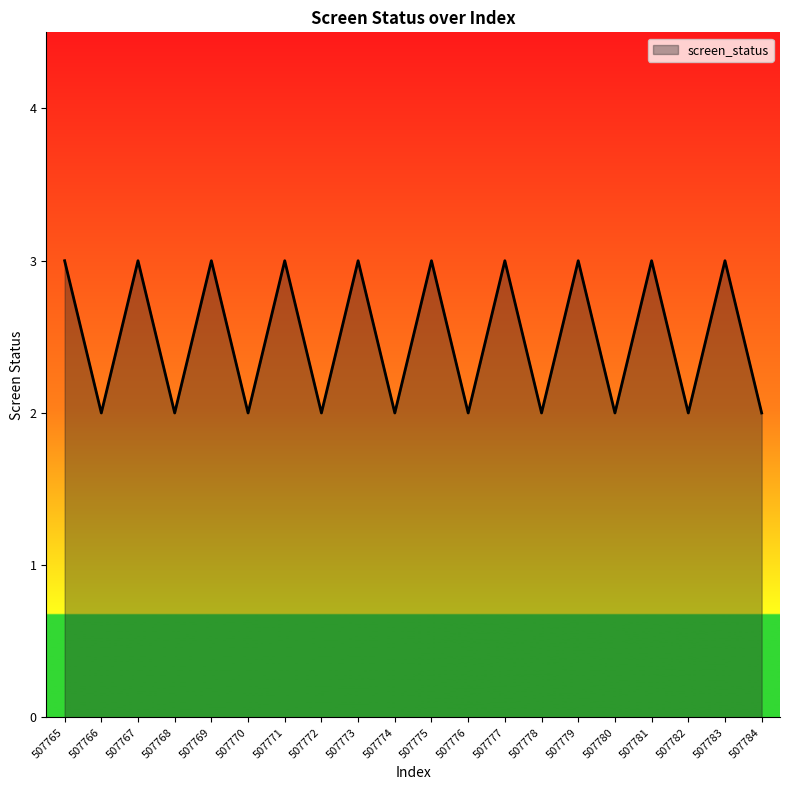

Reading right to left, list all the values displayed in this chart.

2	3	2	3	2	3	2	3	2	3	2	3	2	3	2	3	2	3	2	3